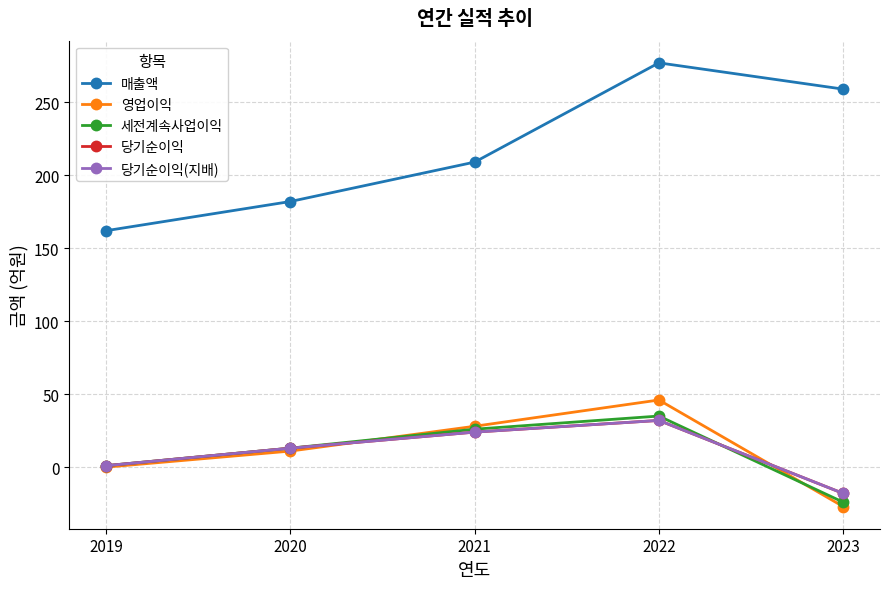

What is the maximum value for 세전계속사업이익?

35